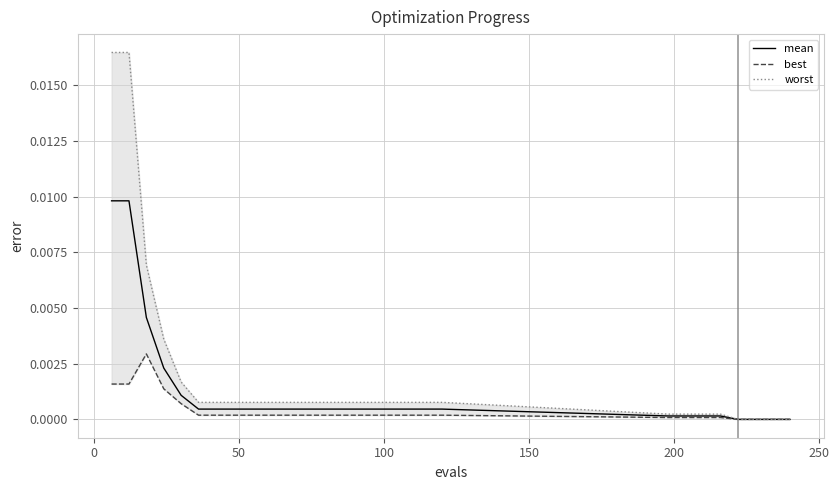

True or false: worst and best intersect in this chart.

False